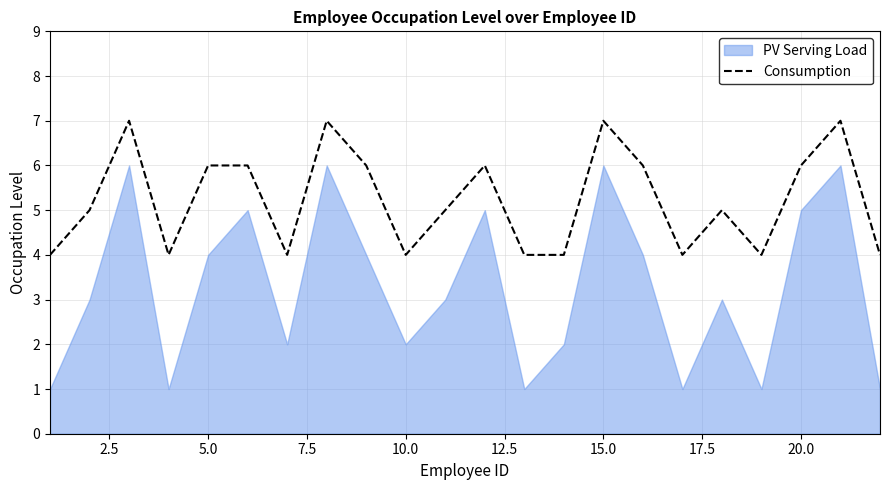

How many lines are shown in the chart?

1